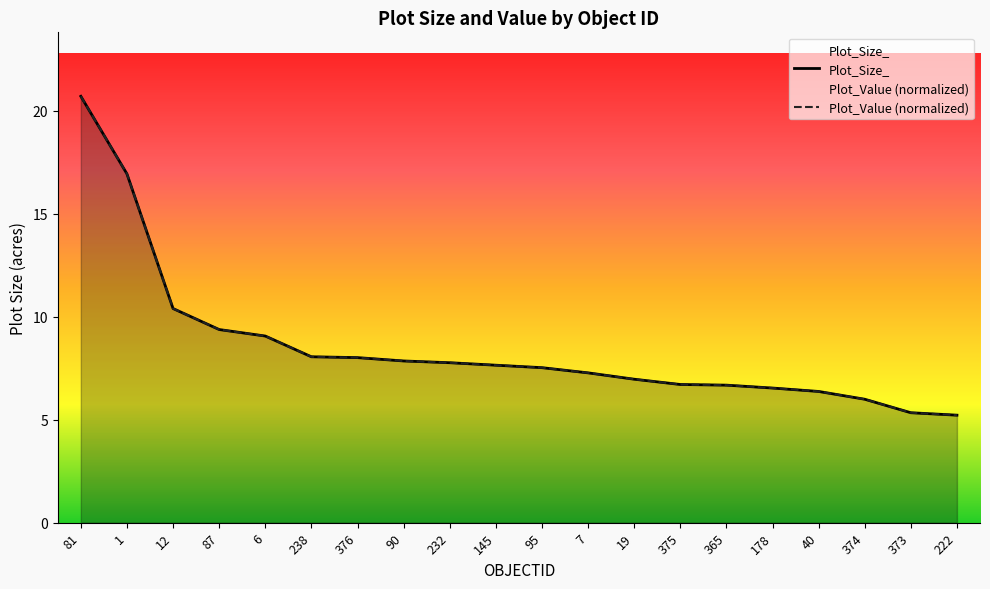

At which label does Plot_Size_ reach its minimum?

222